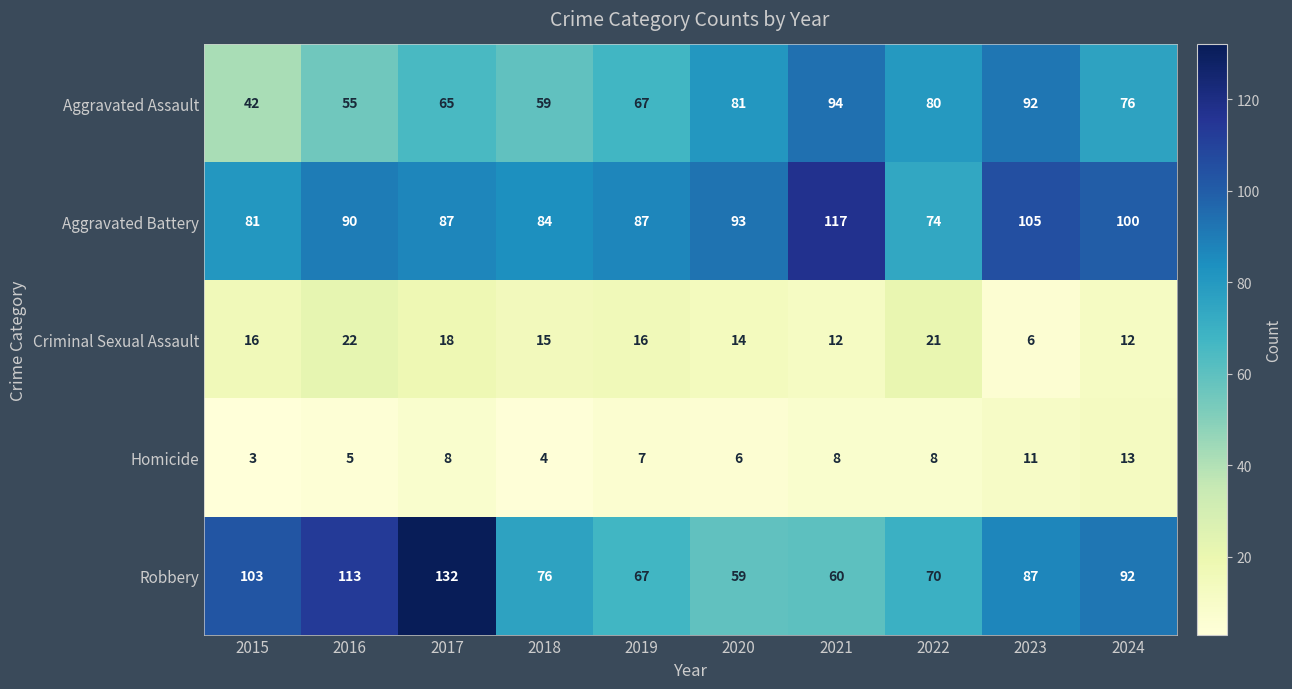

Which series has the widest spread of values?

Robbery